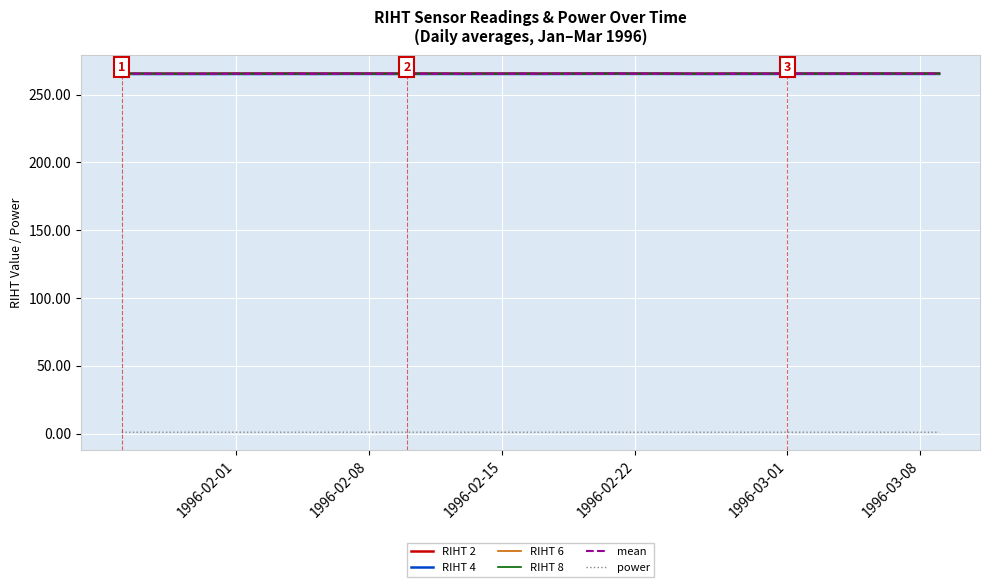

What is the highest value of the RIHT 2 series?

265.6